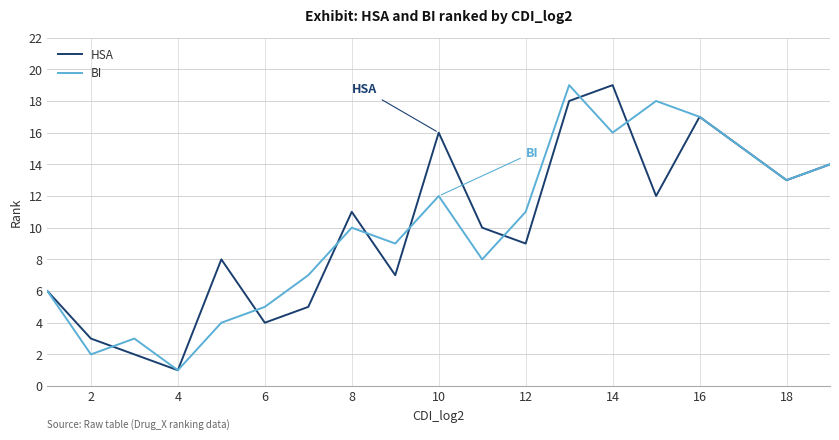

What is the maximum value shown in the chart?

19